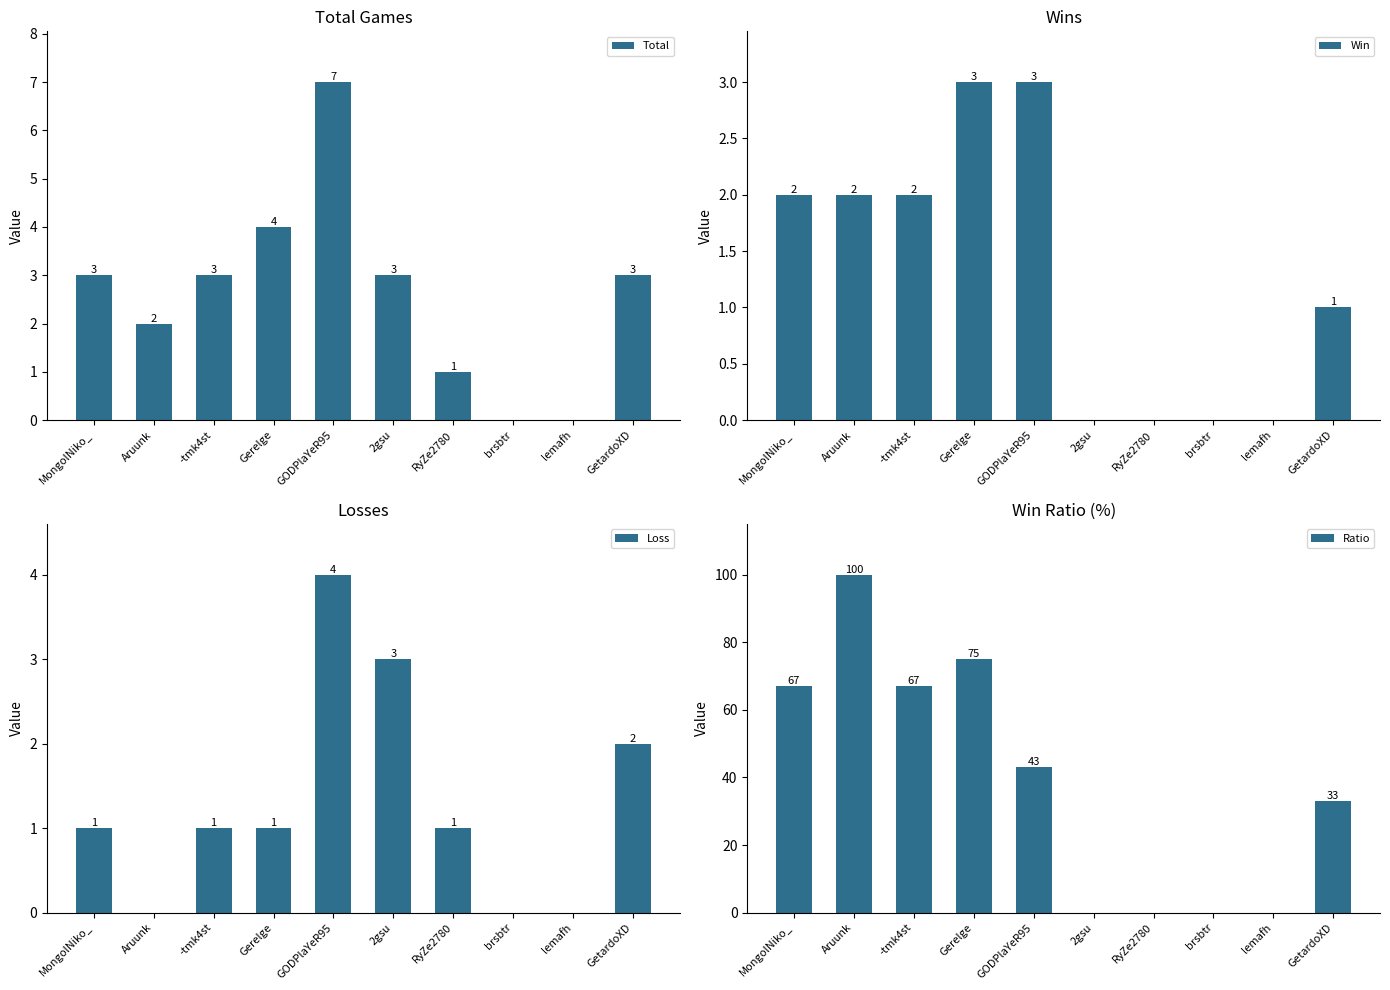

What are all the series names shown in the legend?

Total, Win, Loss, Ratio